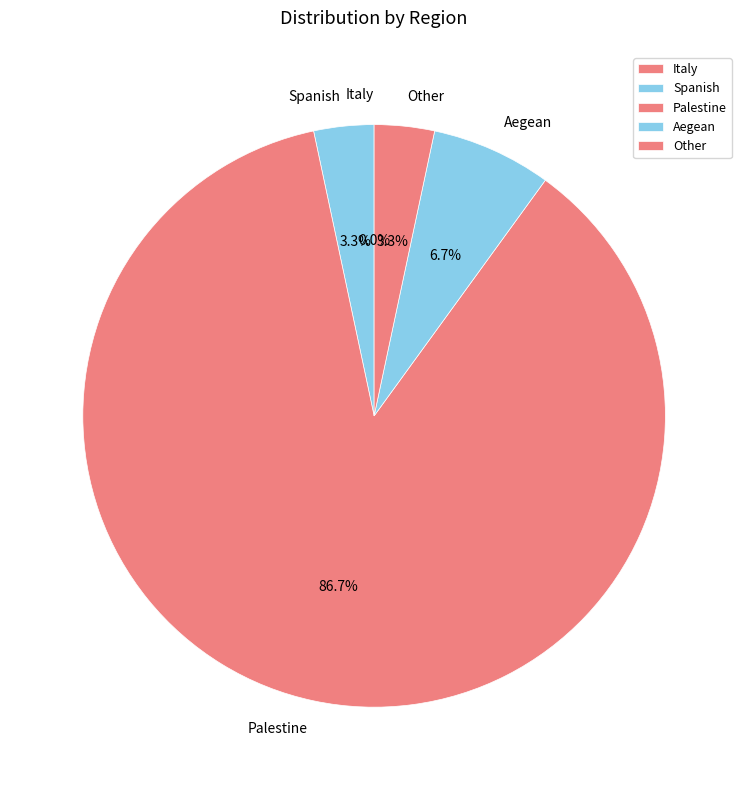

Combined, do Italy and Other account for over 50%?

No